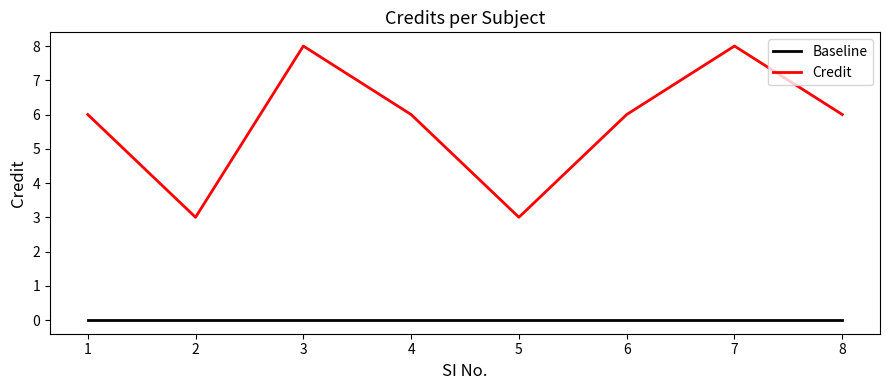

Read the Credit value at 5.

3